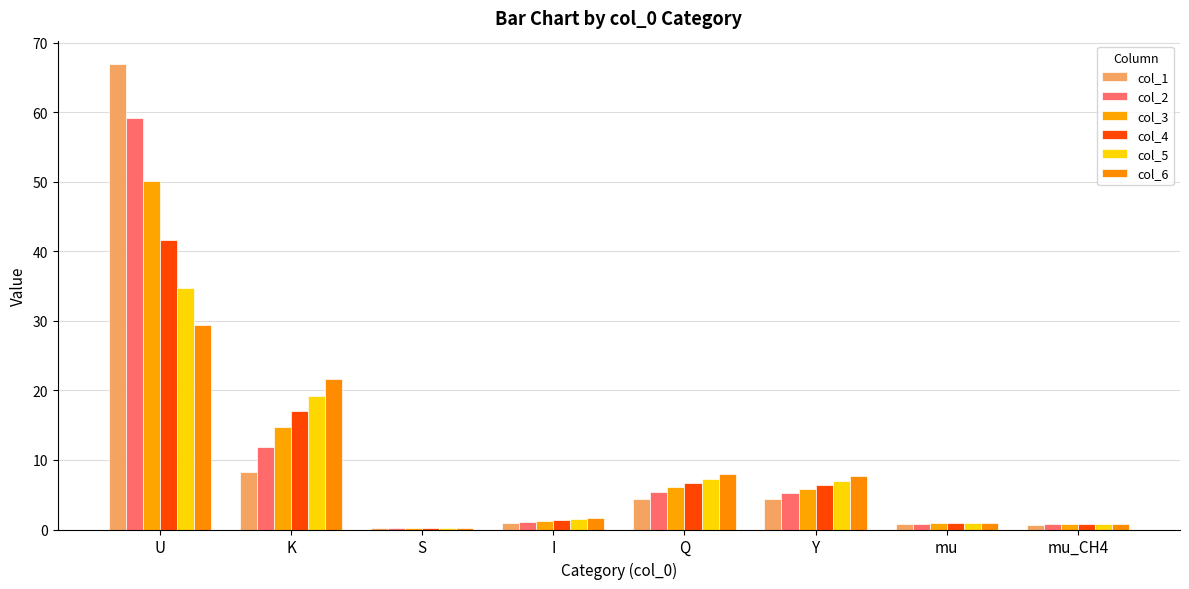

What is the average value of the col_6 series?

8.8